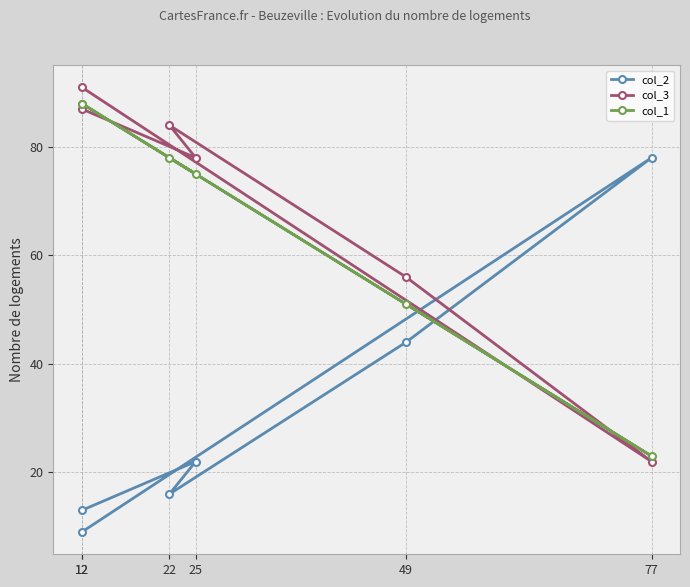

How many data points in col_2 are above 22?

2